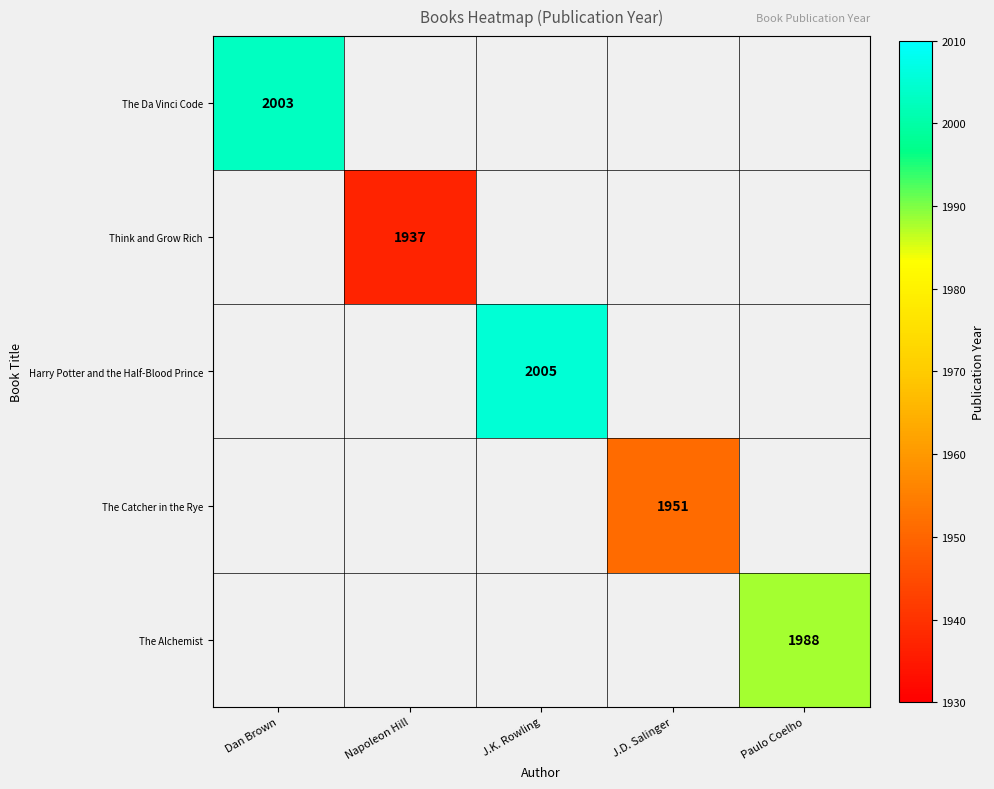

True or false: The Alchemist has a value of 1988 at Paulo Coelho.

True